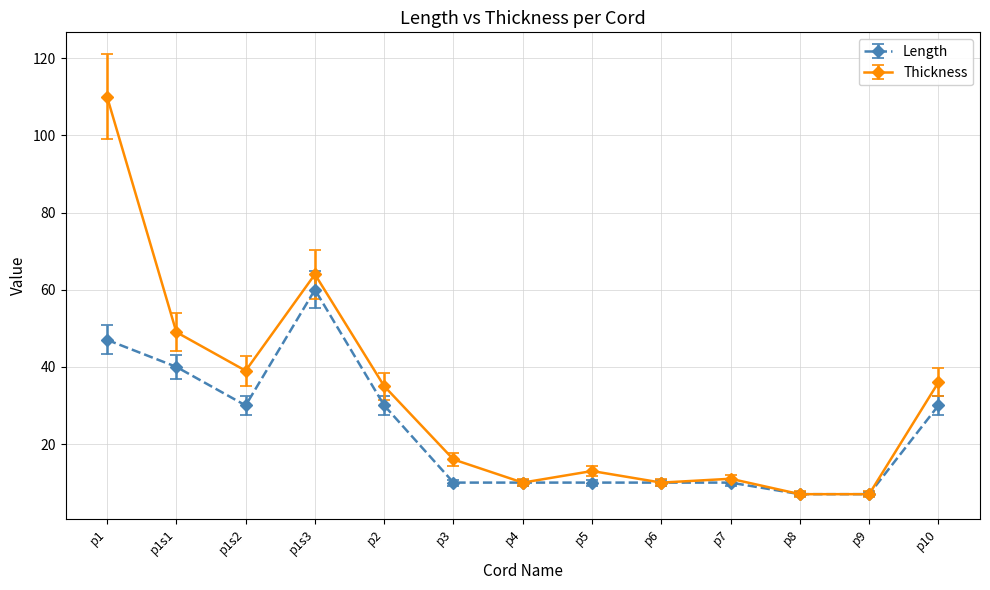

What position from the right is p9?

2